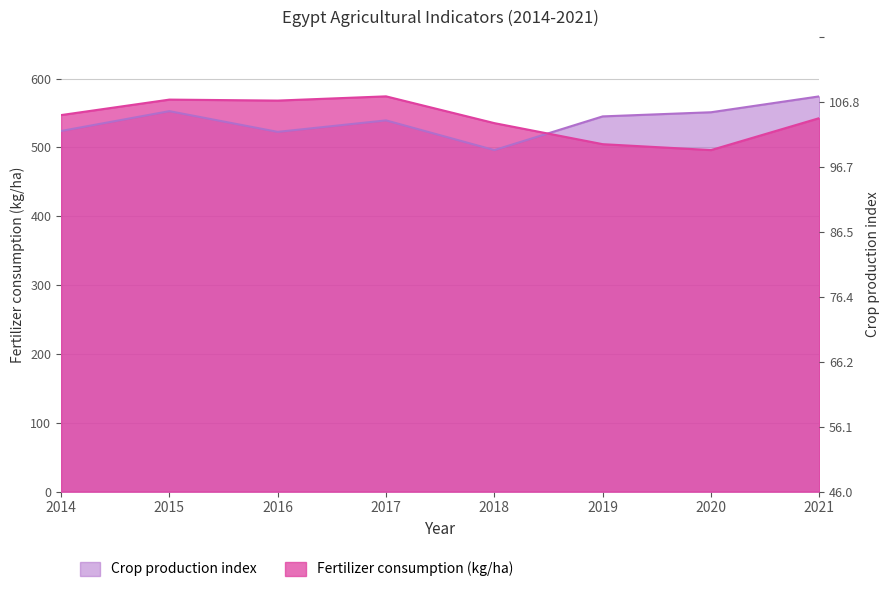

List the series in order of their peak value, highest first.

Crop production index, Fertilizer consumption (kg/ha)